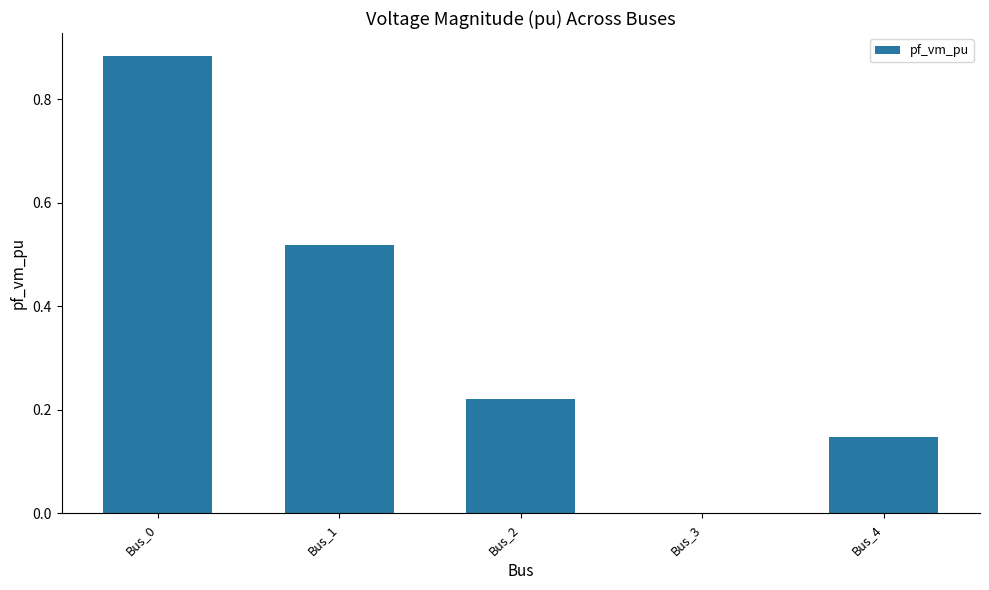

Are the bars horizontal?

No